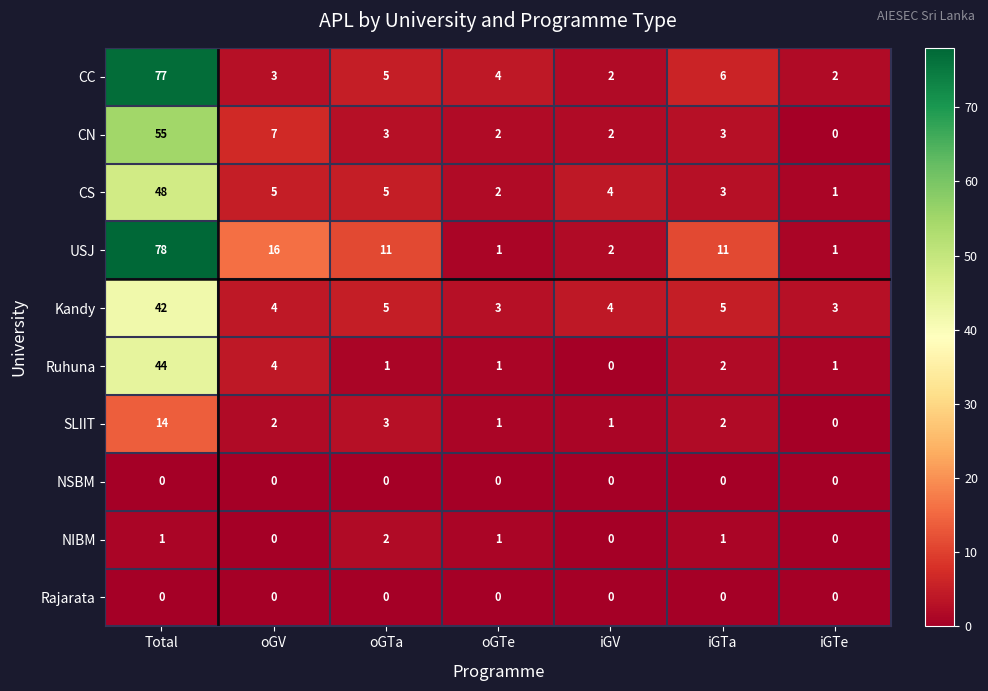

What is the average value of the CC series?

14